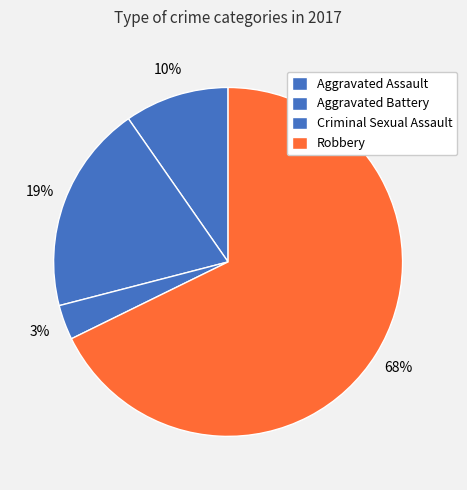

True or false: Aggravated Battery accounts for 12% of the total.

False